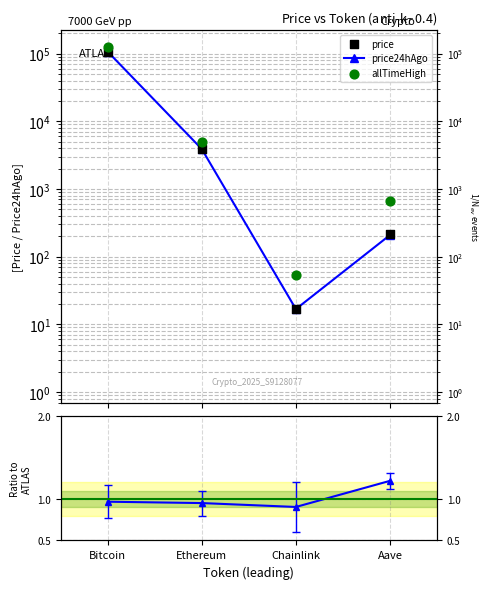

Which series has the largest total across all categories?

allTimeHigh